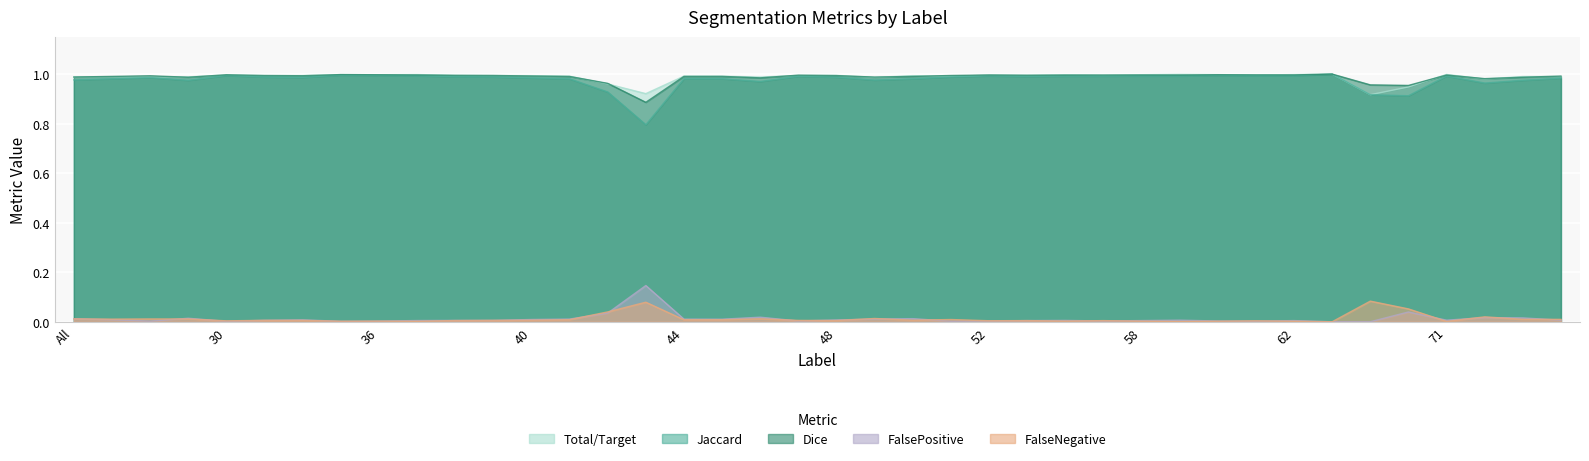

How many distinct data groups are displayed?

5